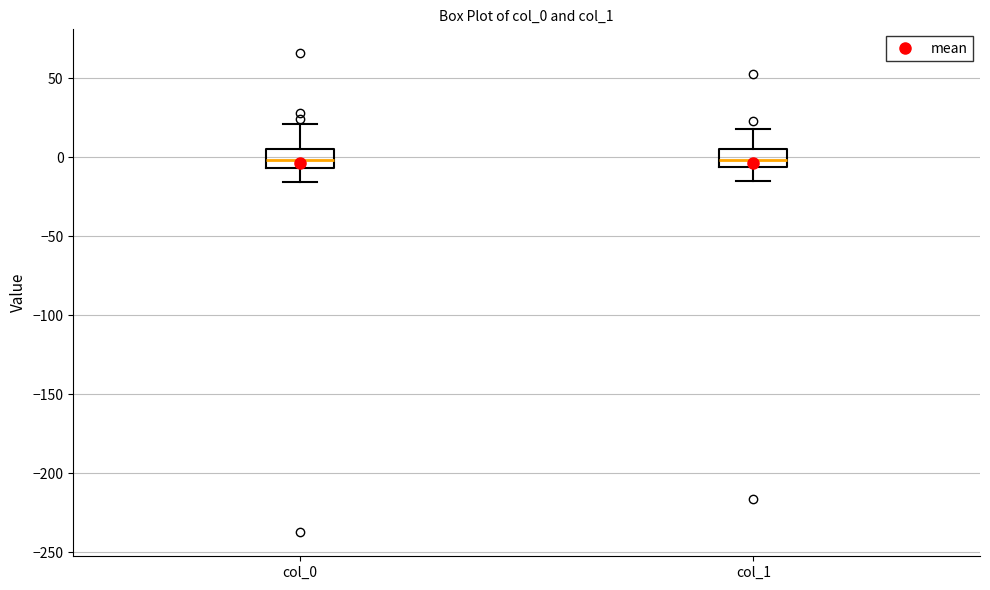

Reading left to right, read every box against the y-axis: the position of its median line, the range the box covers, and the ends of its whiskers. The values are not printed on the chart, so give them approximately, as read against the axis.

col_0: median 0, box -5 to 5, whiskers -15 to 20
col_1: median 0, box -5 to 5, whiskers -15 to 20